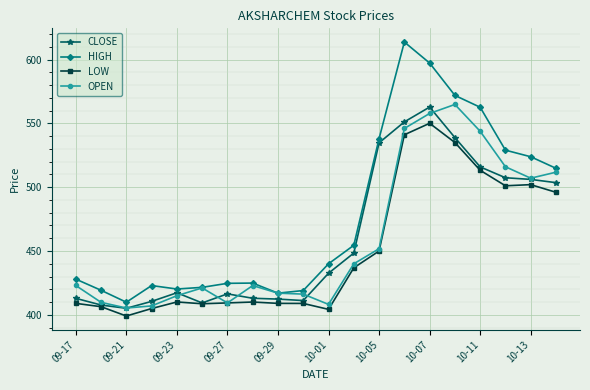

Which series has the largest total across all categories?

HIGH